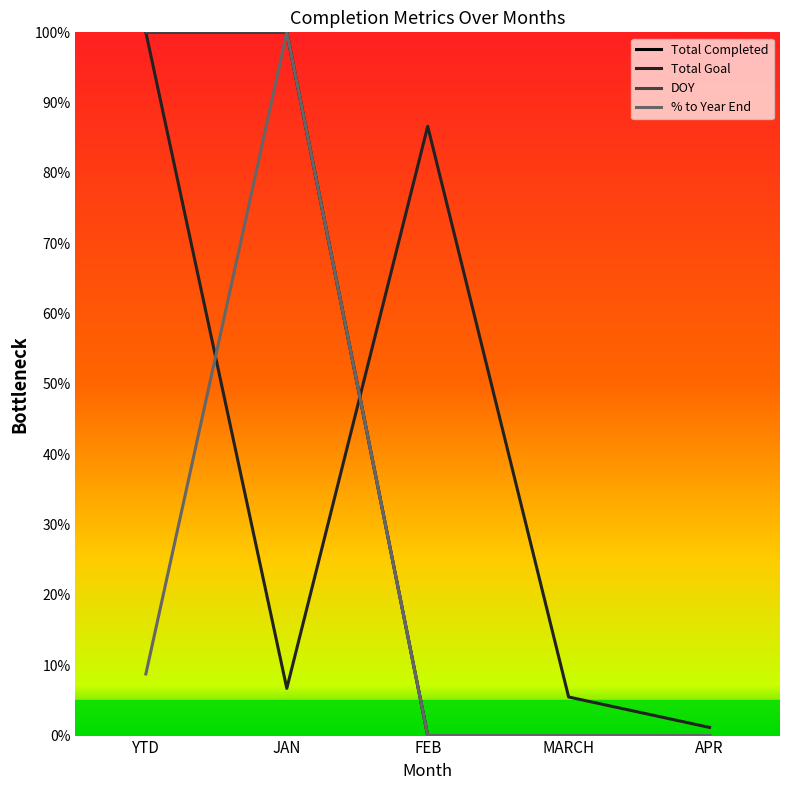

Which label corresponds to the smallest value in the chart?

FEB